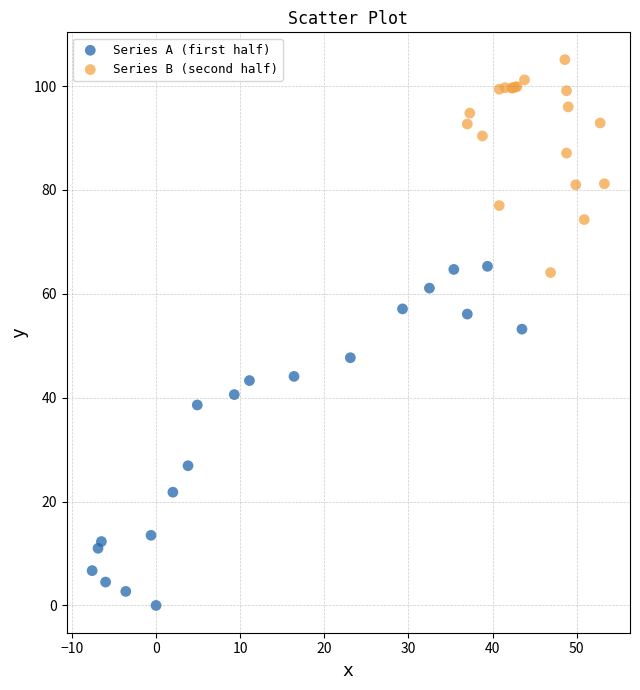

Which series reaches the minimum Y coordinate?

Series A (first half)